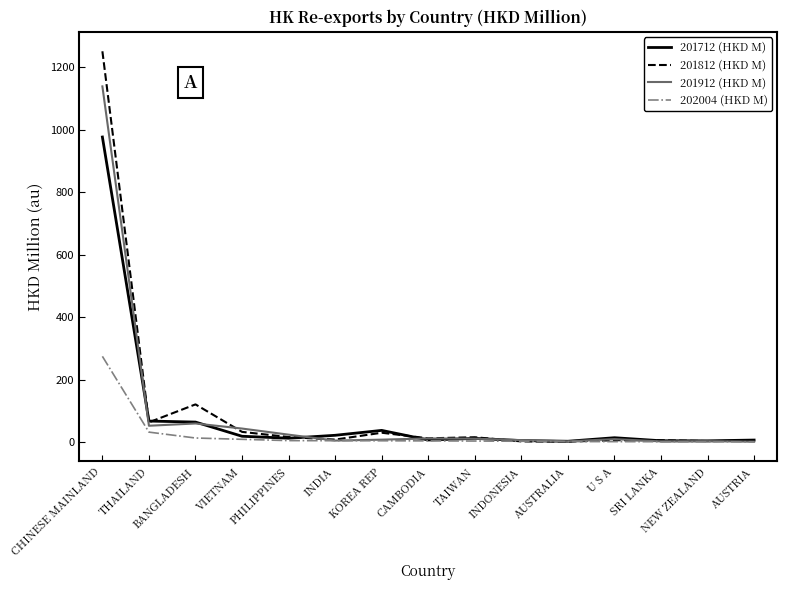

At which category is the sum across all series the highest?

CHINESE MAINLAND